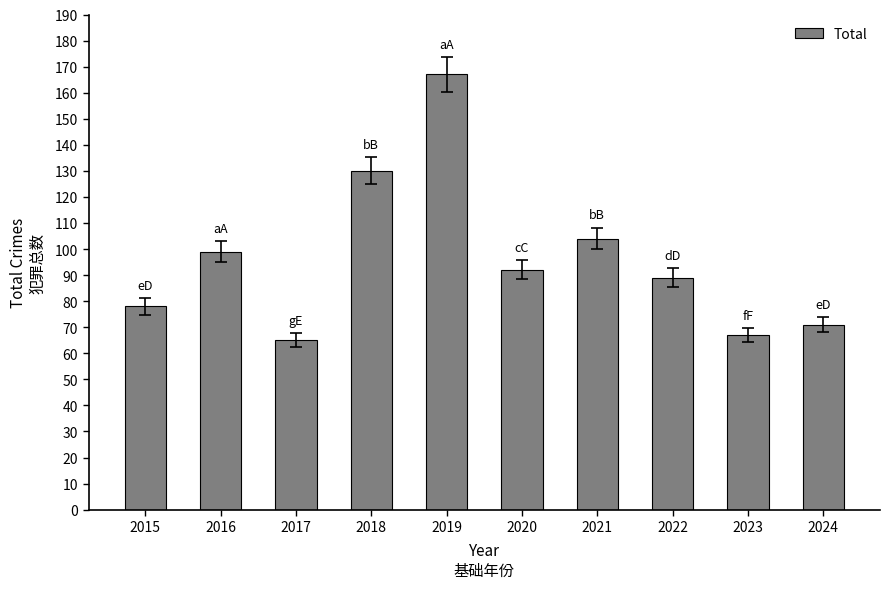

Reading left to right, extract all data points from this chart.

2015=78	2016=99	2017=65	2018=130	2019=167	2020=92	2021=104	2022=89	2023=67	2024=71